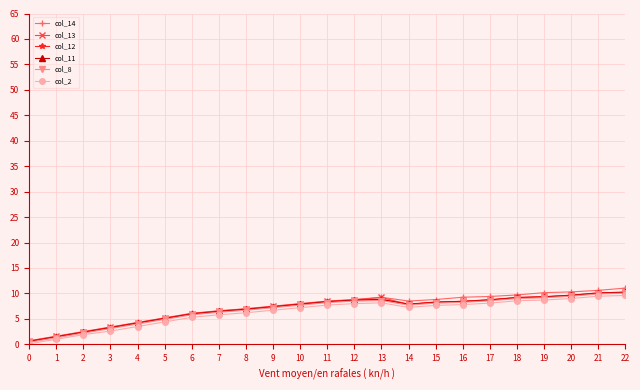

Is it true that col_8 equals 10.1 at 22?

True